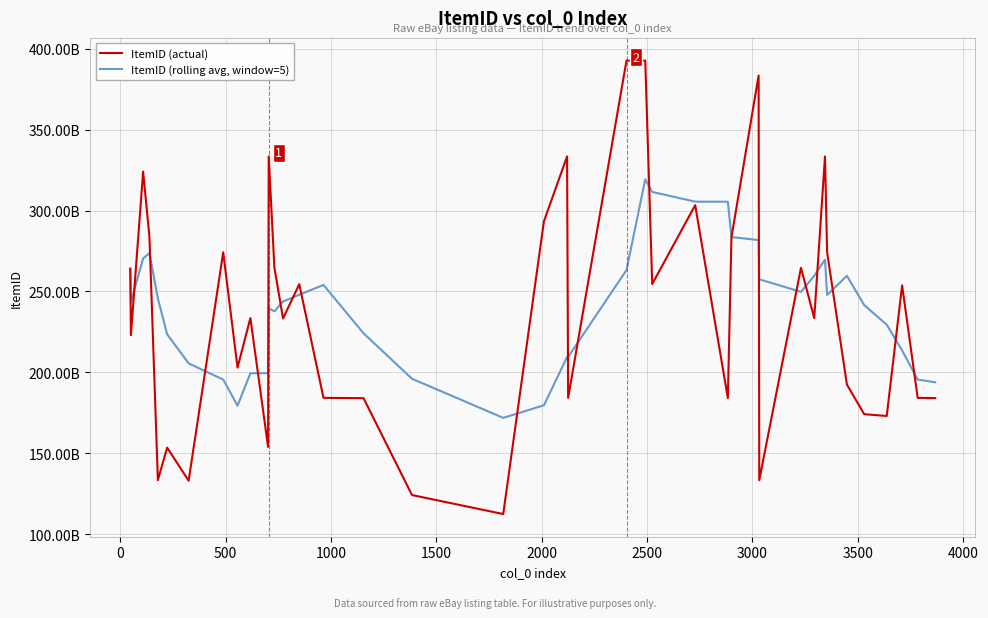

At how many categories does at least one series exceed 143469882852?

40